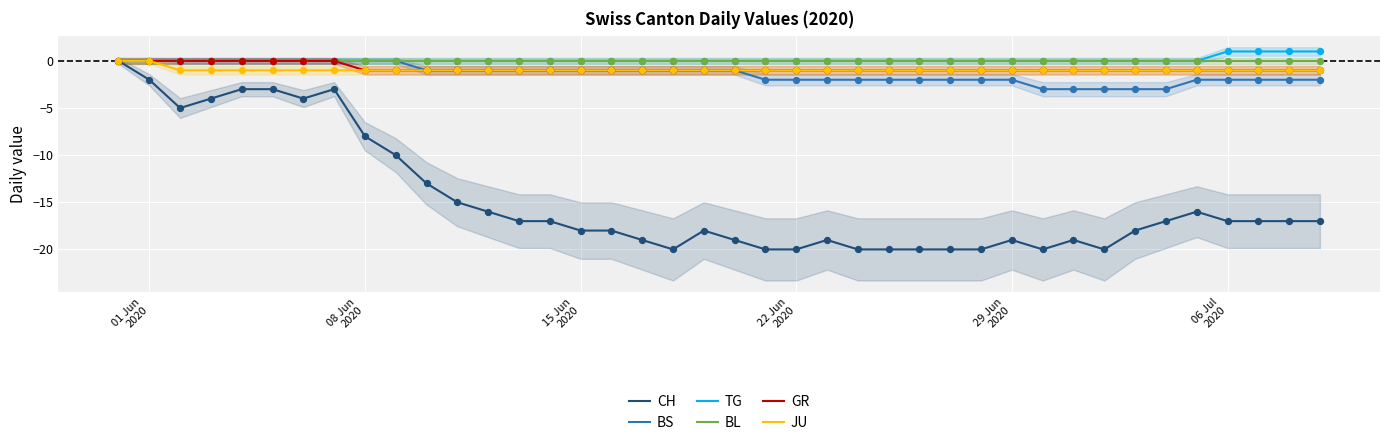

What is the lowest value of the BS series?

-3